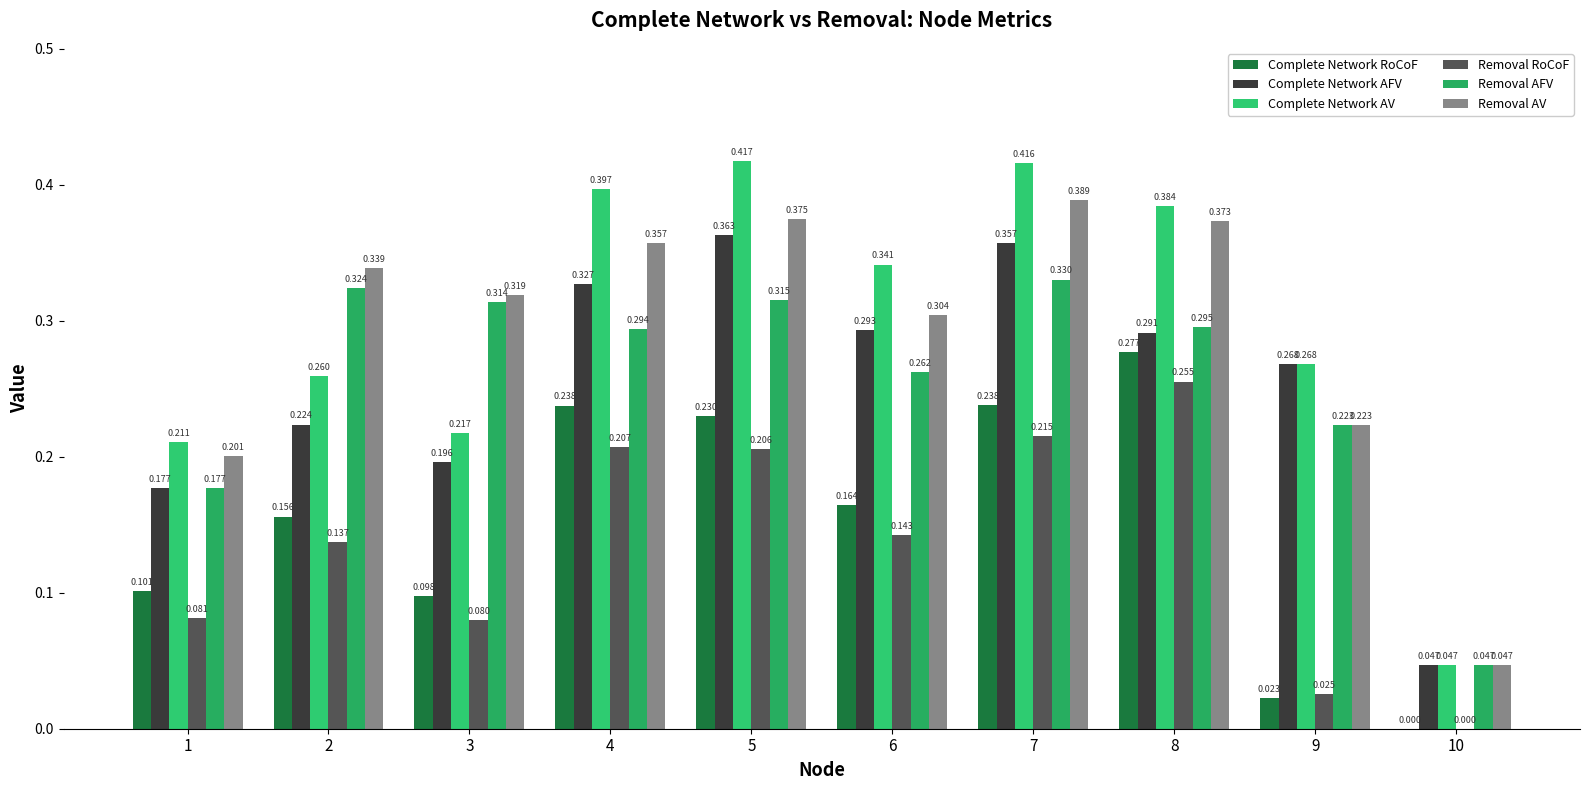

Which category has the lowest value across all series?

10